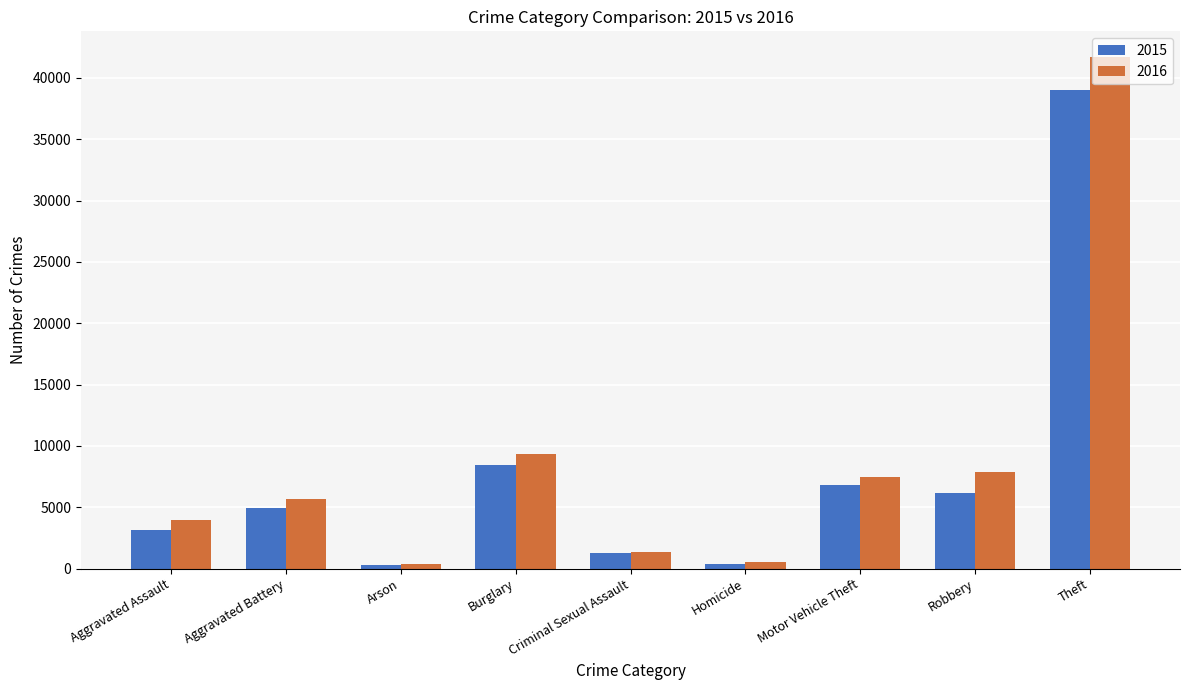

How many data points does each series have?

9